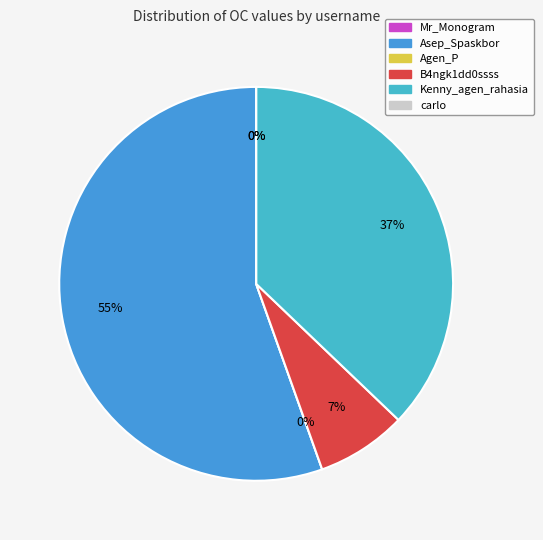

What percentage is the Kenny_agen_rahasia slice, to the nearest percent?

37%